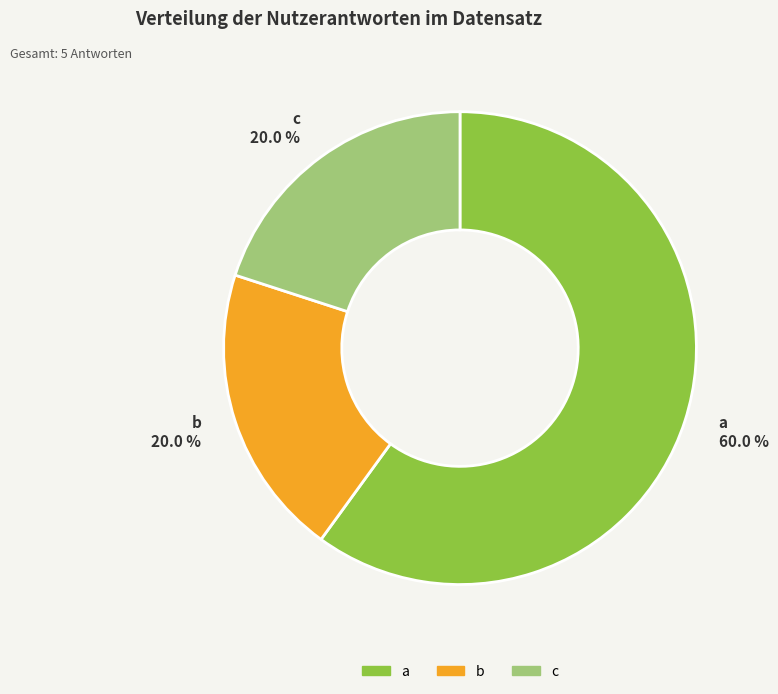

Combined, do b and c account for over 50%?

No